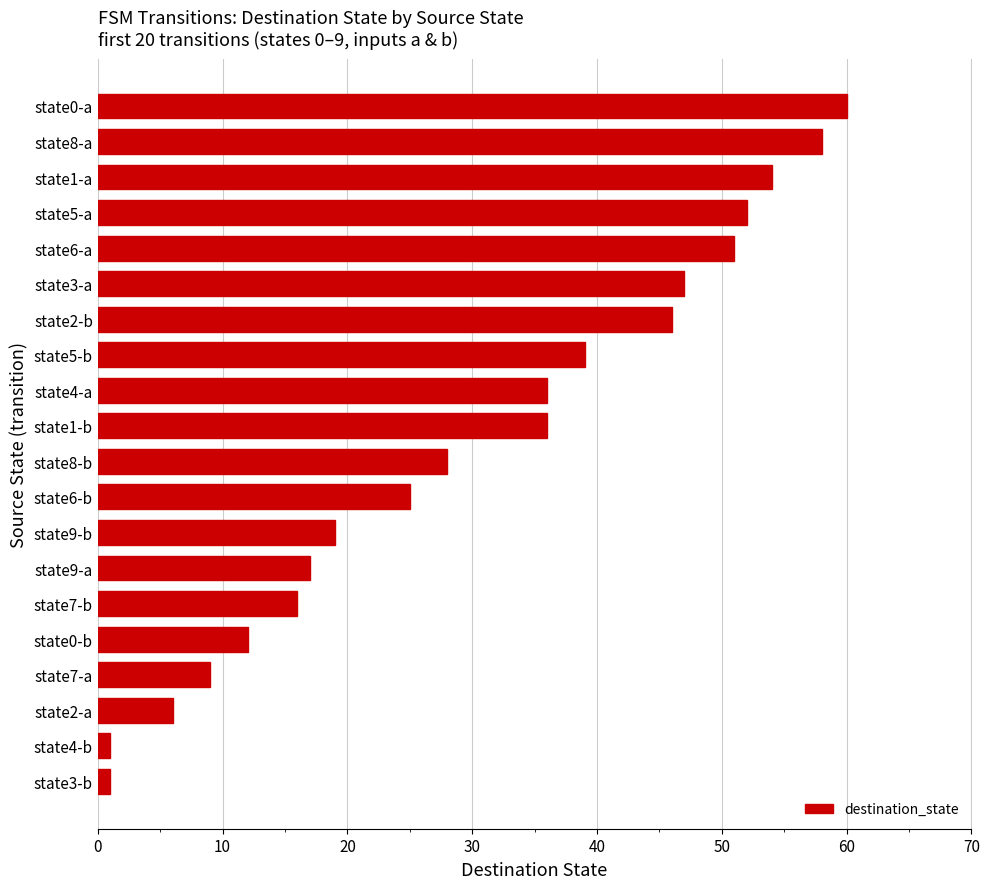

Reading bottom to top, list all the values displayed in this chart.

state3-b=1	state4-b=1	state2-a=6	state7-a=9	state0-b=12	state7-b=16	state9-a=17	state9-b=19	state6-b=25	state8-b=28	state1-b=36	state4-a=36	state5-b=39	state2-b=46	state3-a=47	state6-a=51	state5-a=52	state1-a=54	state8-a=58	state0-a=60